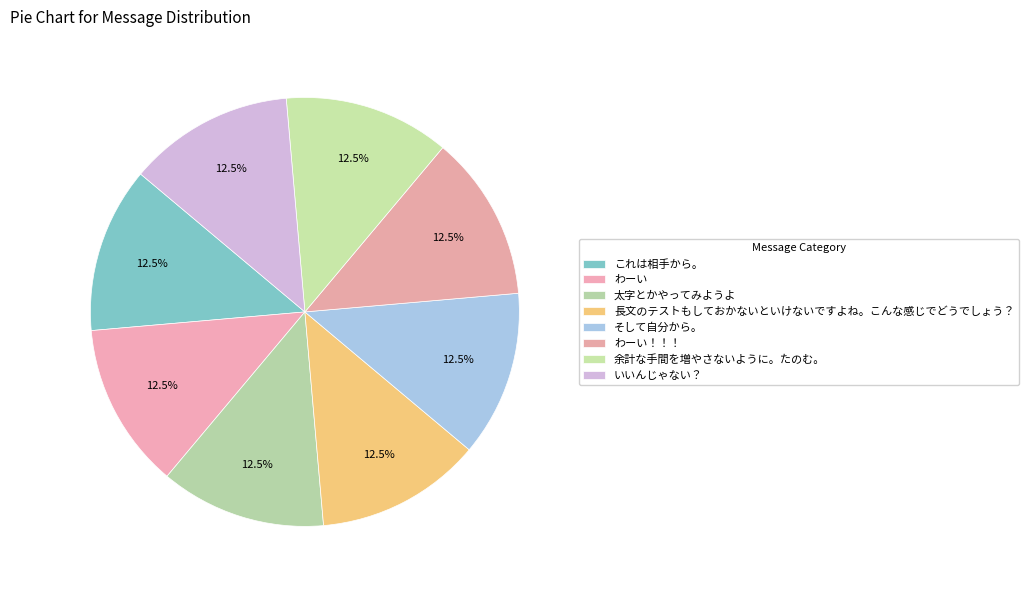

How many slices are in this pie chart?

8